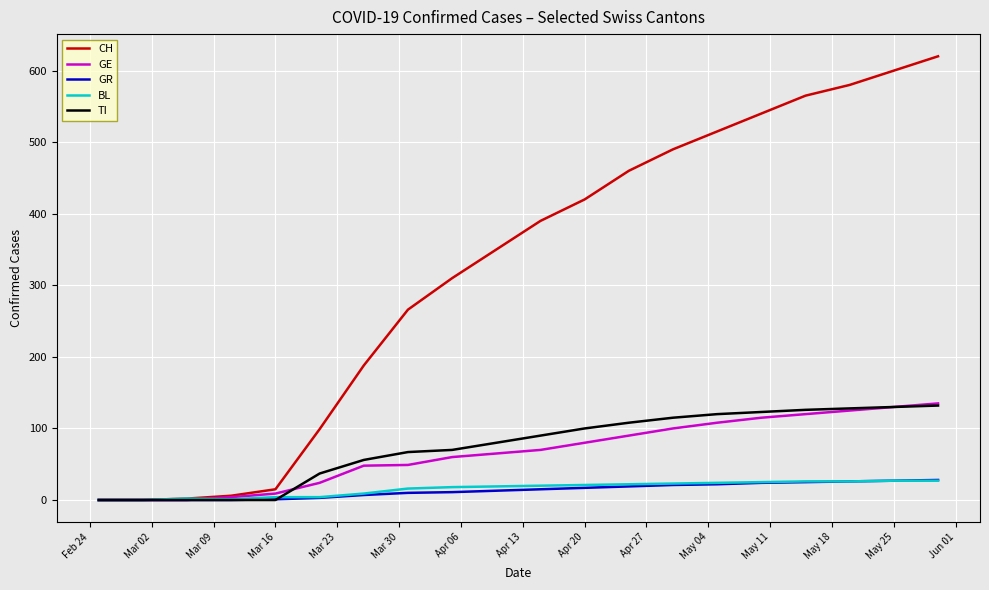

Which series has the largest range (max minus min)?

CH